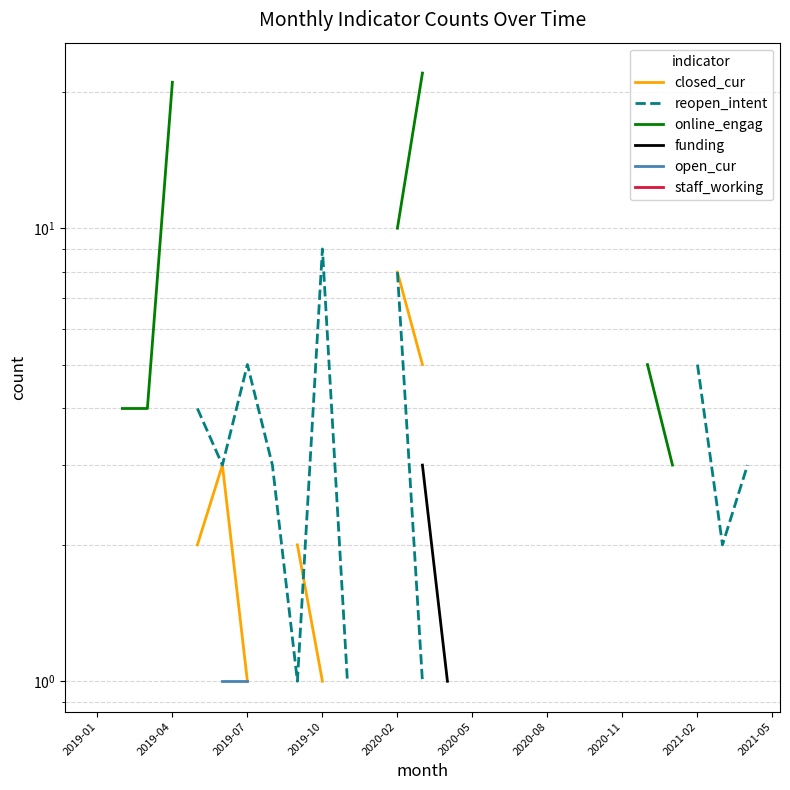

How many lines are shown in the chart?

6